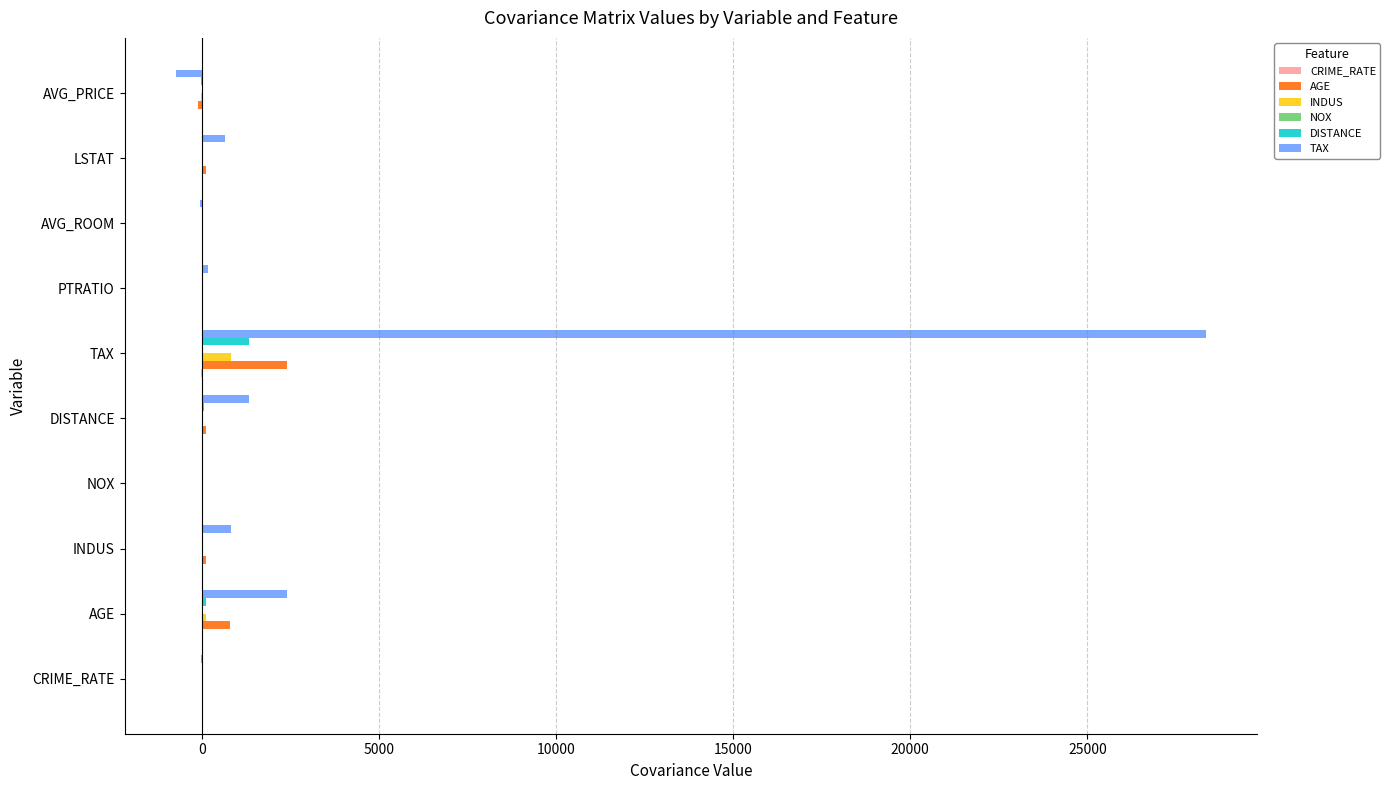

At which category is the sum across all series the highest?

TAX